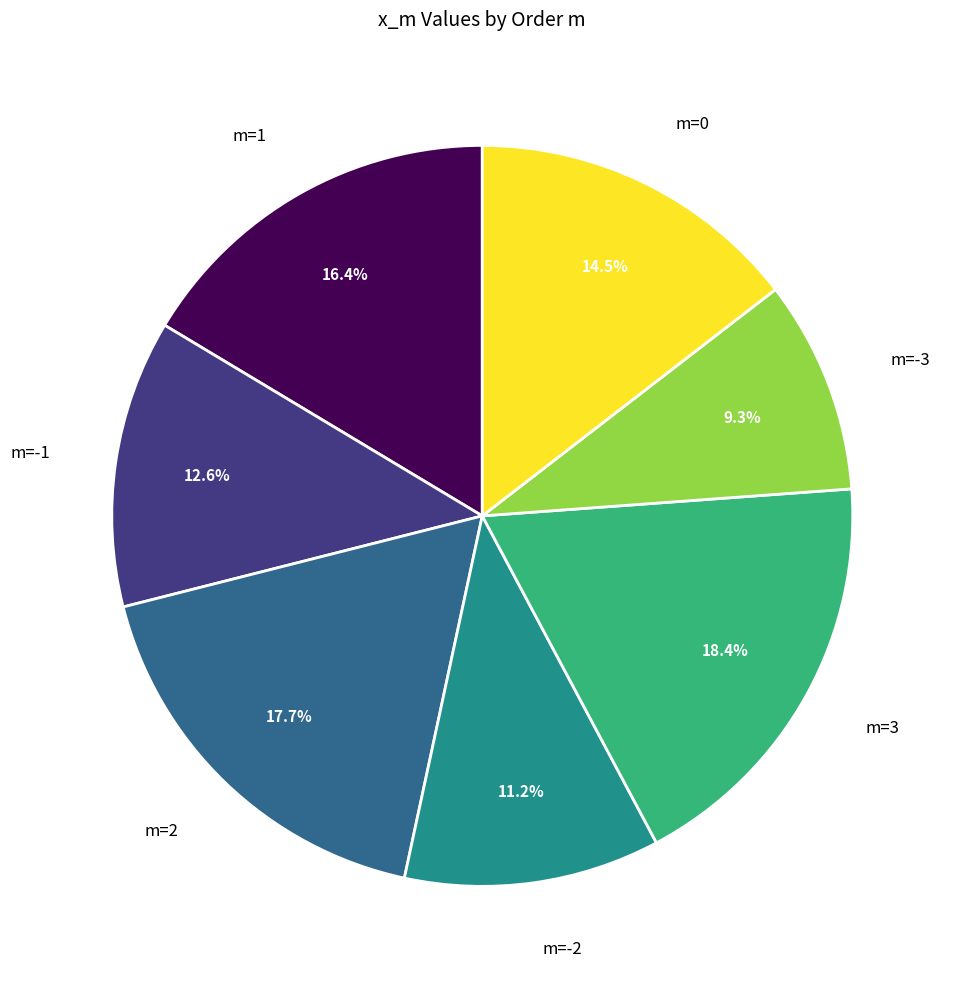

Which slice is the largest?

m=3